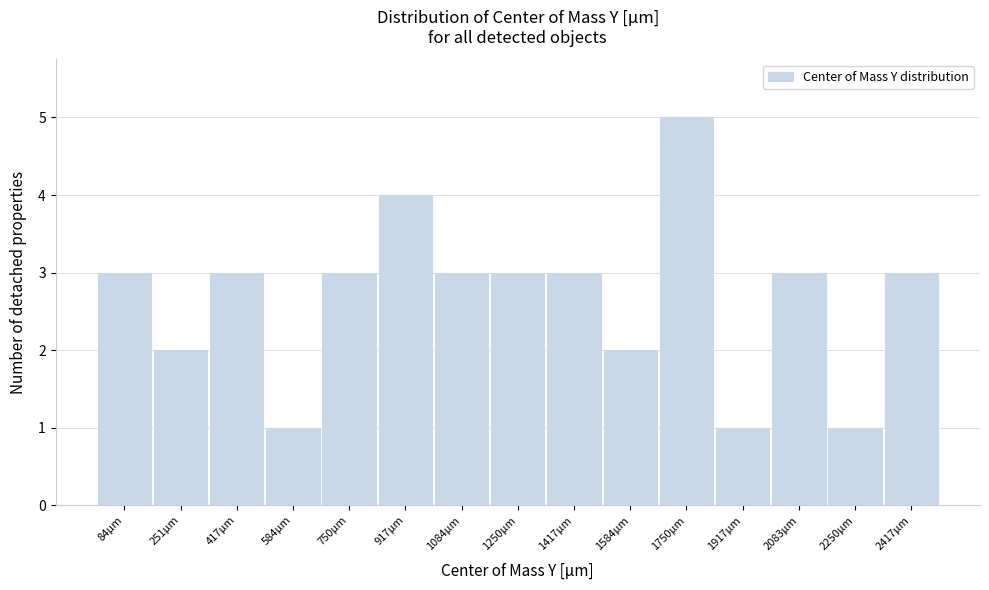

Reading left to right, transcribe all the data shown in this chart.

3	2	3	1	3	4	3	3	3	2	5	1	3	1	3